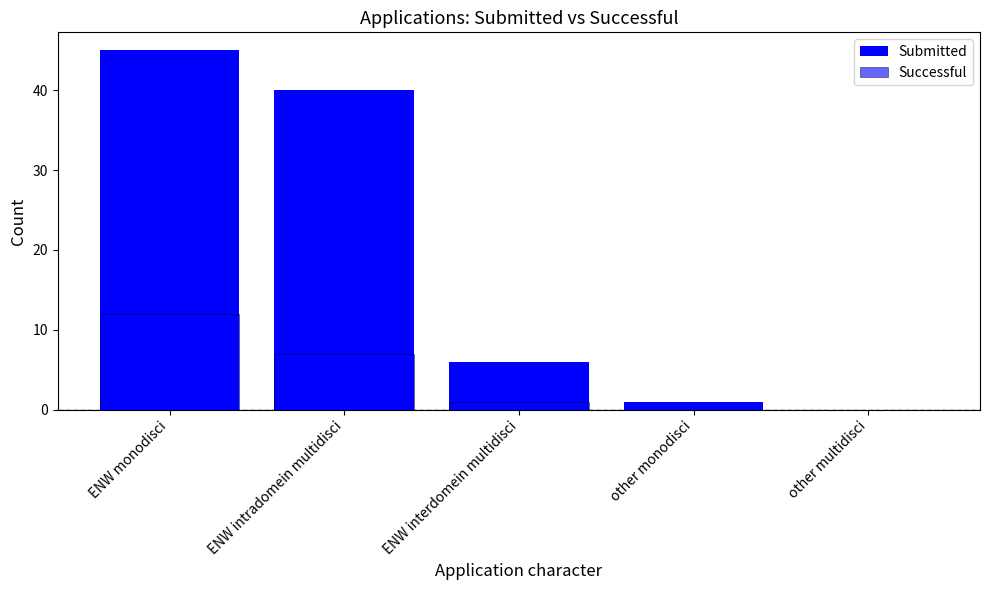

What value does the Submitted series have at ENW interdomein multidisci?

6